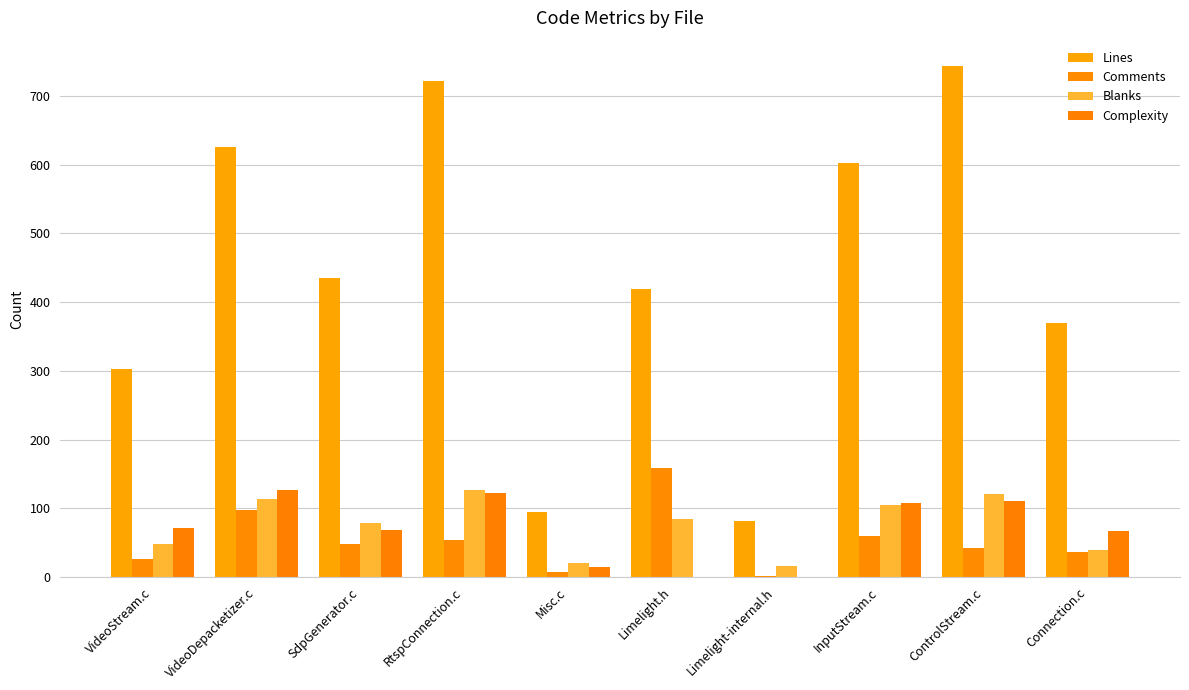

How many categories are shown in the chart?

10